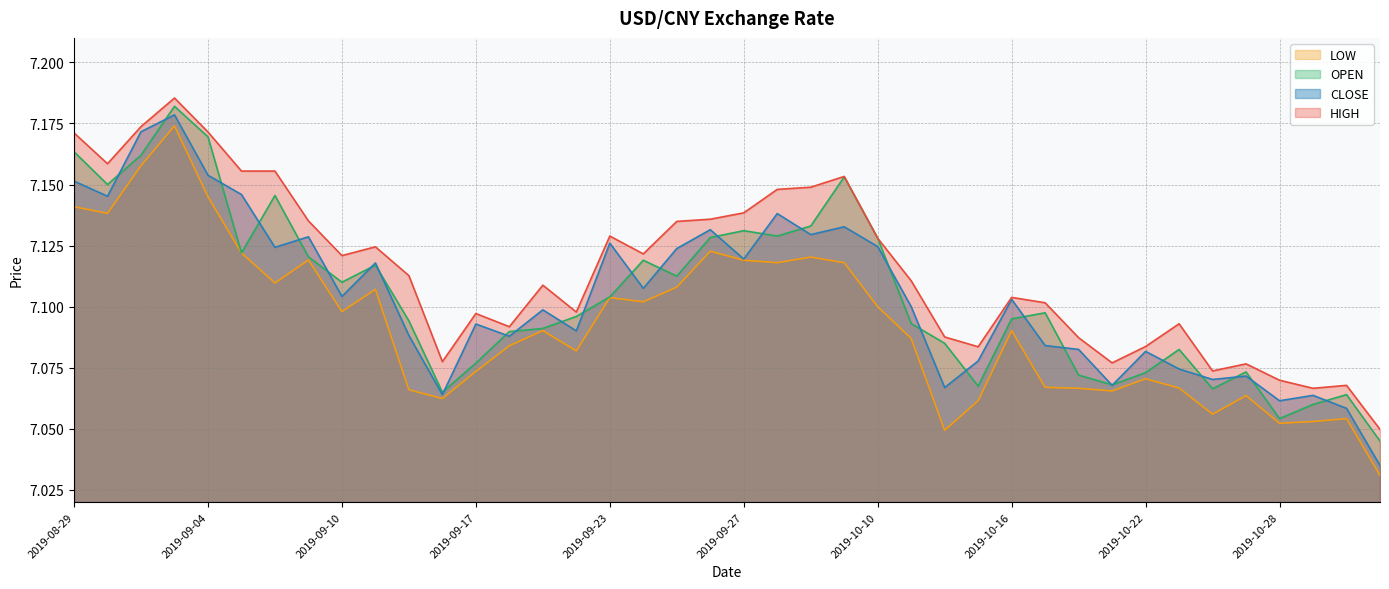

Where is the first local maximum for OPEN?

2019-09-03